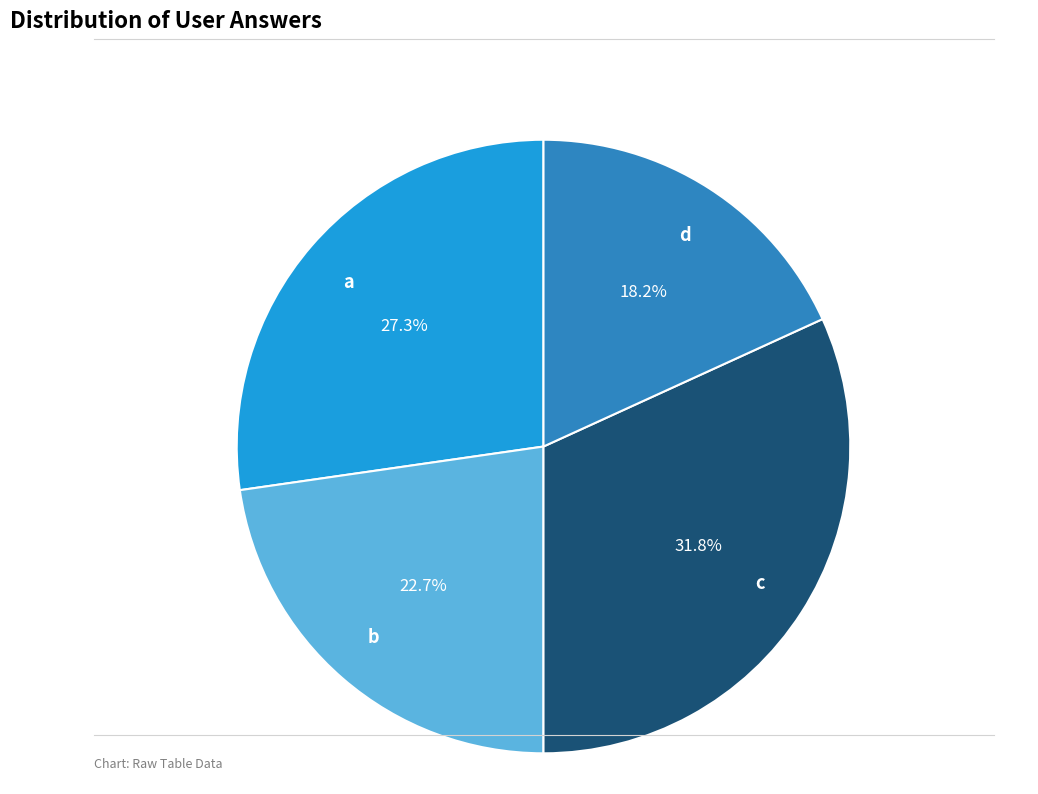

To the nearest percent, what percentage of the pie is d?

18%